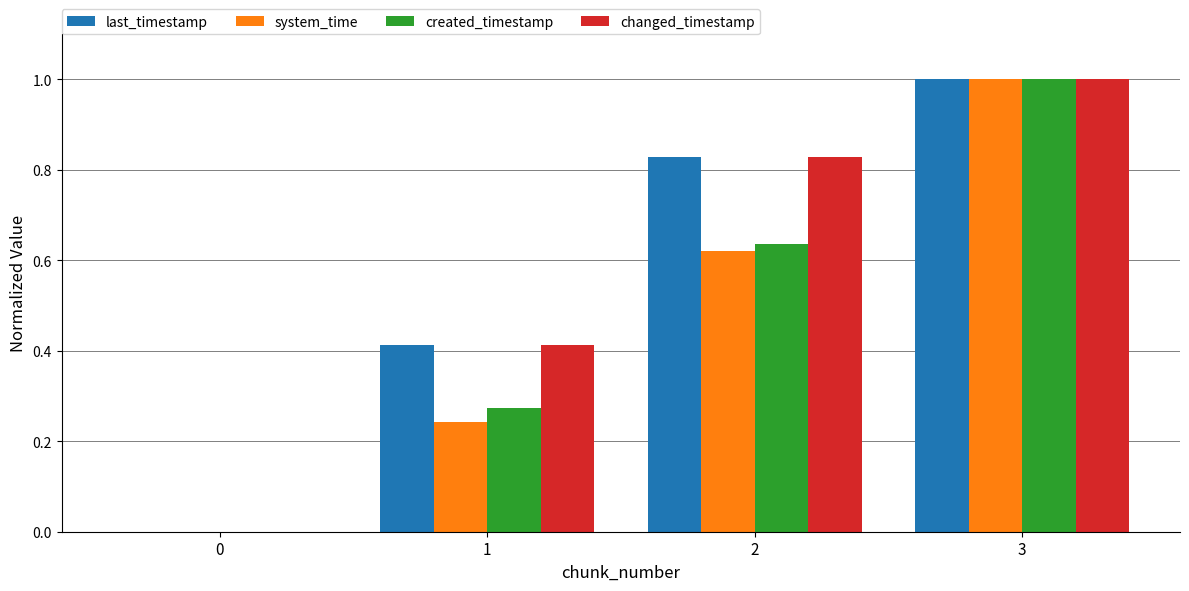

At which category is the sum across all series the highest?

3